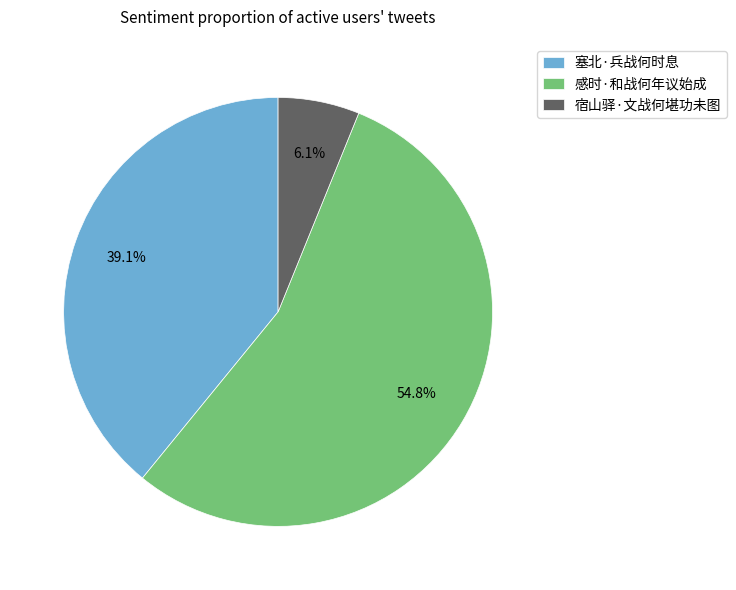

Count the number of slices in the pie.

3